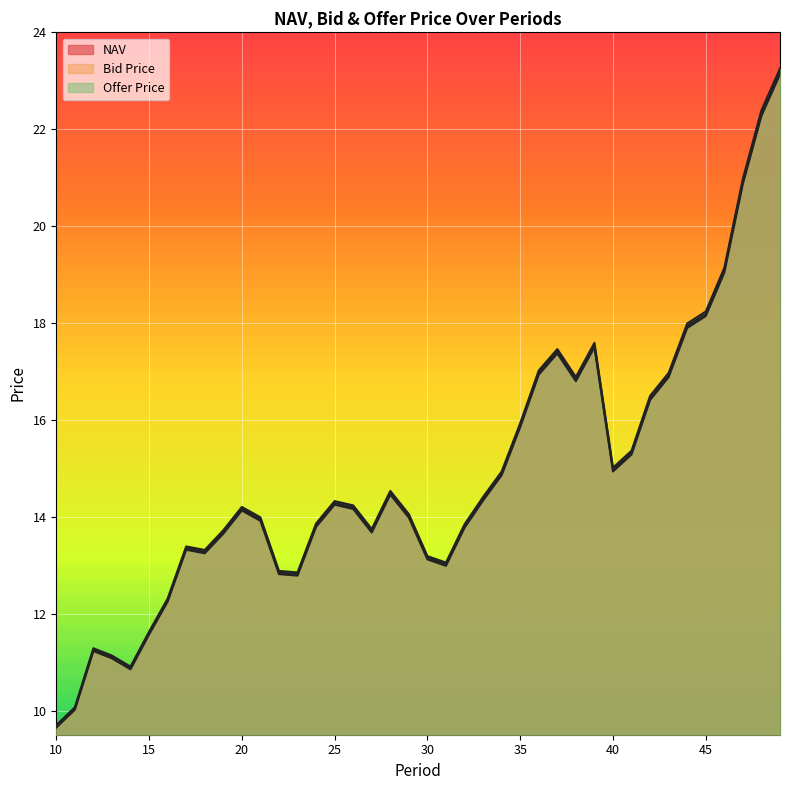

At which label does NAV first exceed 14?

20